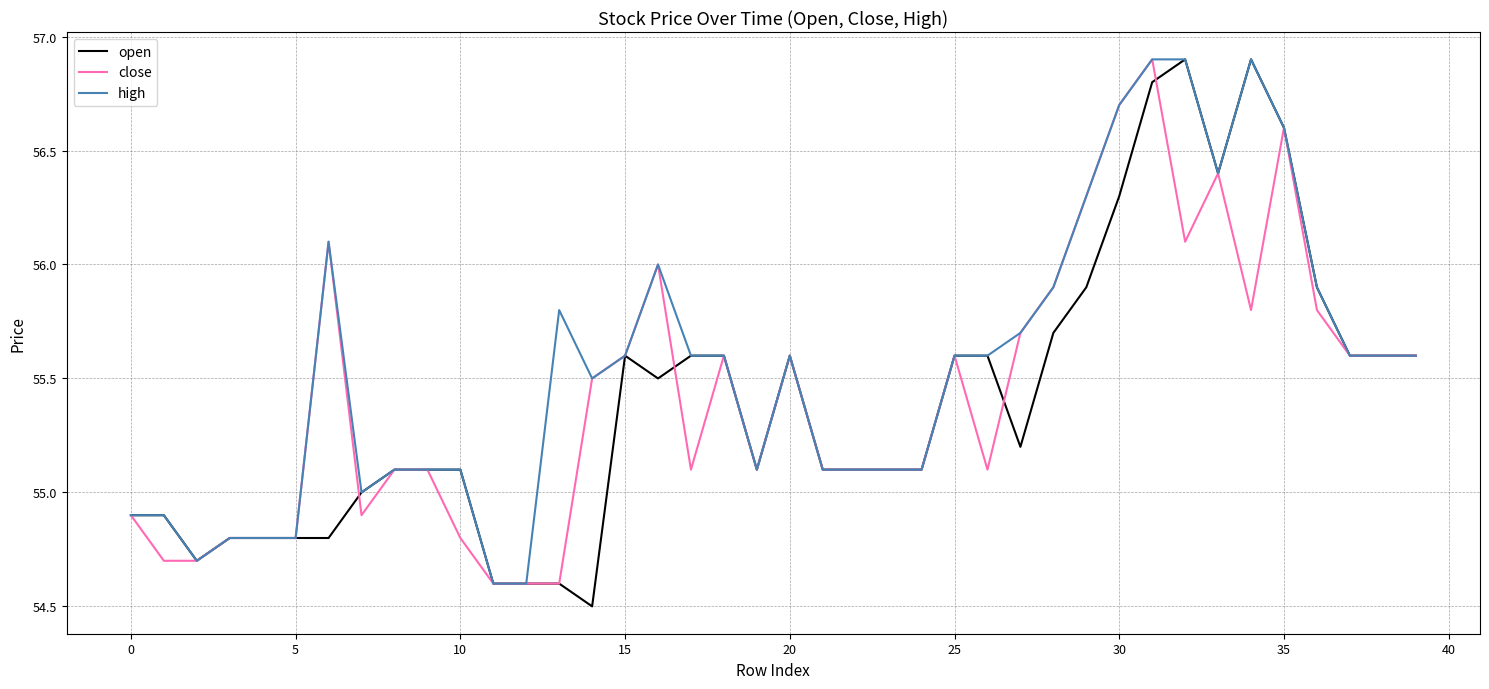

Which series has the largest range (max minus min)?

open